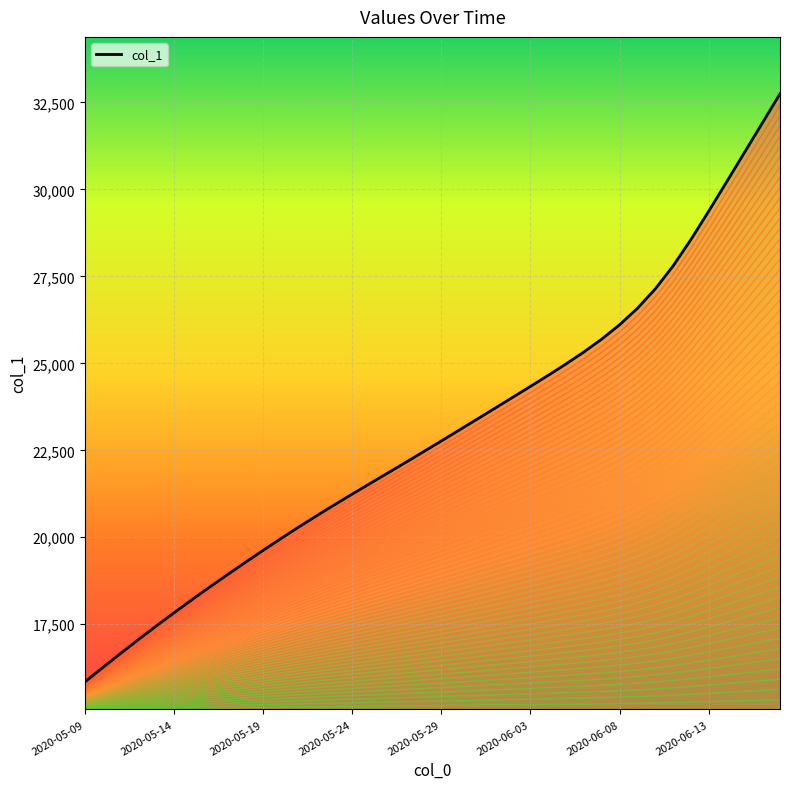

What is the minimum value shown in the chart?

15842.6